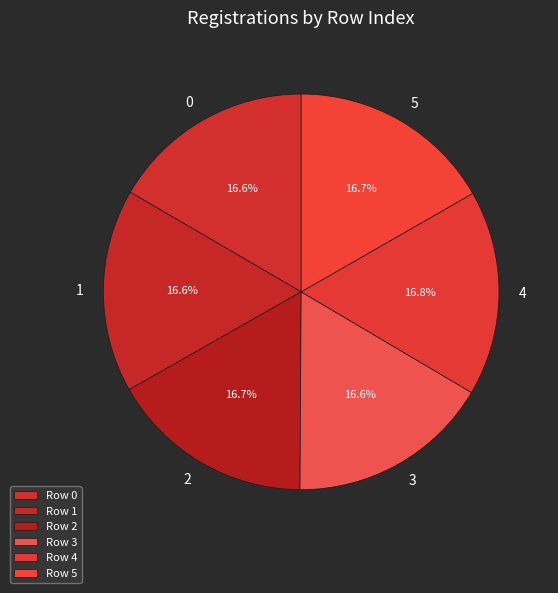

What portion of the pie excludes 5?

83.3%